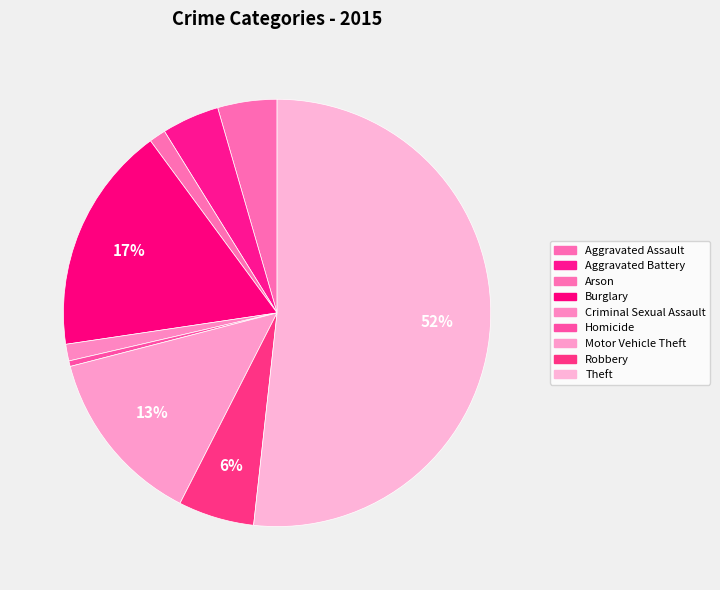

What percentage is NOT represented by Homicide?

99.6%